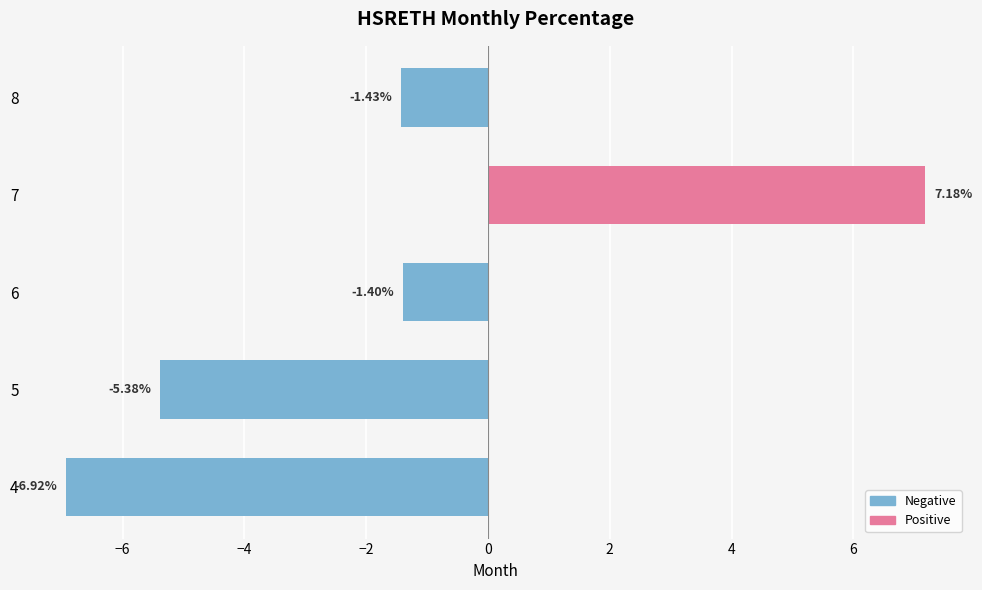

How many distinct data groups are displayed?

1